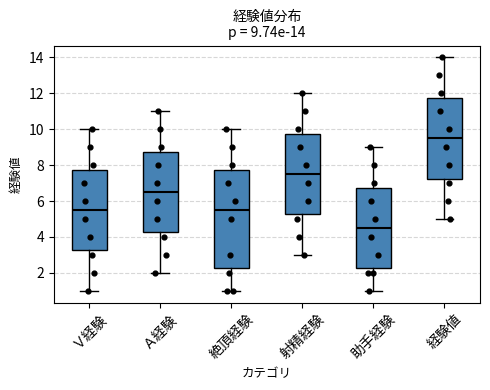

Comparing the boxes themselves (not the whiskers), which one is the tallest?

絶頂経験